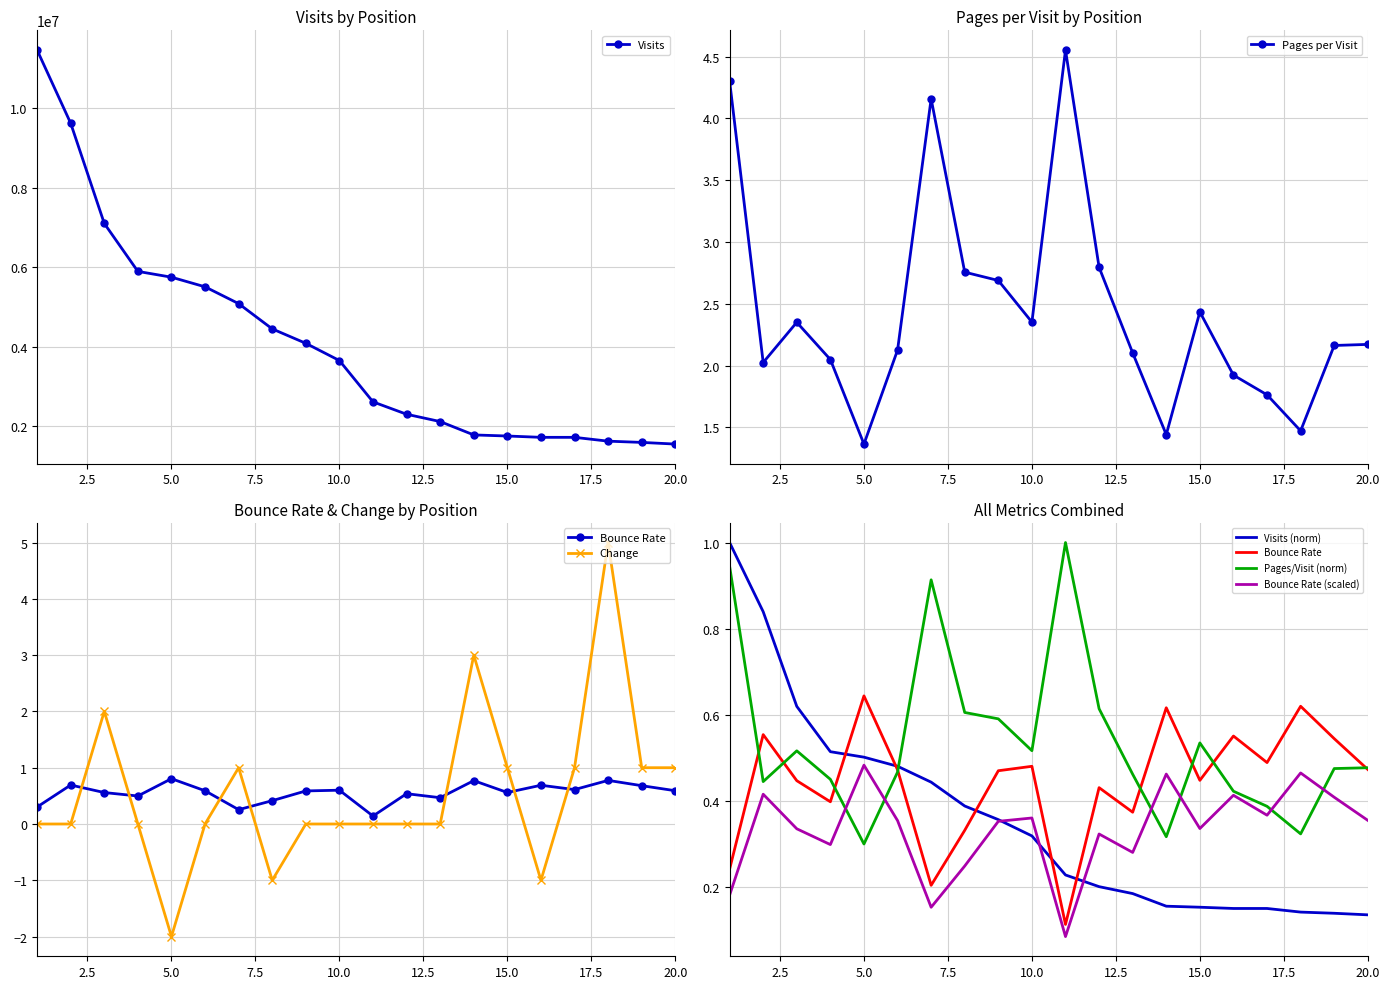

Reading right to left, list all the values displayed in this chart.

visits: 20=1549786.0	19=1591794.0	18=1622996.0	17=1719209.0	16=1719385.0	15=1752672.0	14=1779977.0	13=2116016.0	12=2300246.0	11=2611588.0	10=3651171.0	9=4084592.0	8=4447488.0	7=5082866.0	6=5505721.0	5=5747980.0	4=5893808.0	3=7100524.0	2=9620781.0	1=11462527.0
pages_per_visit: 20=2.2	19=2.2	18=1.5	17=1.8	16=1.9	15=2.4	14=1.4	13=2.1	12=2.8	11=4.6	10=2.4	9=2.7	8=2.8	7=4.2	6=2.1	5=1.4	4=2.0	3=2.4	2=2.0	1=4.3
bounce_rate: 20=0.6	19=0.7	18=0.8	17=0.6	16=0.7	15=0.6	14=0.8	13=0.5	12=0.5	11=0.1	10=0.6	9=0.6	8=0.4	7=0.3	6=0.6	5=0.8	4=0.5	3=0.6	2=0.7	1=0.3
change: 20=1.0	19=1.0	18=5.0	17=1.0	16=-1.0	15=1.0	14=3.0	13=0.0	12=0.0	11=0.0	10=0.0	9=0.0	8=-1.0	7=1.0	6=0.0	5=-2.0	4=0.0	3=2.0	2=0.0	1=0.0